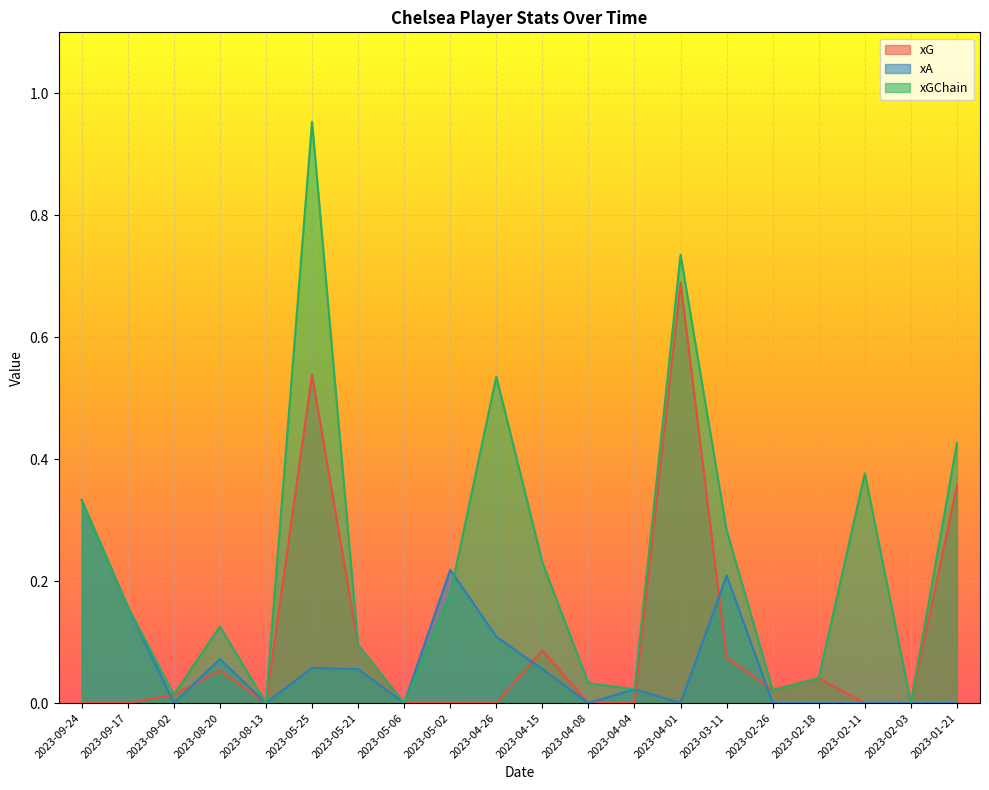

How many lines are shown in the chart?

3